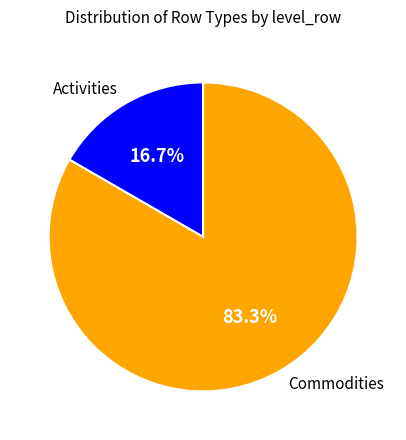

What is the majority slice?

Commodities